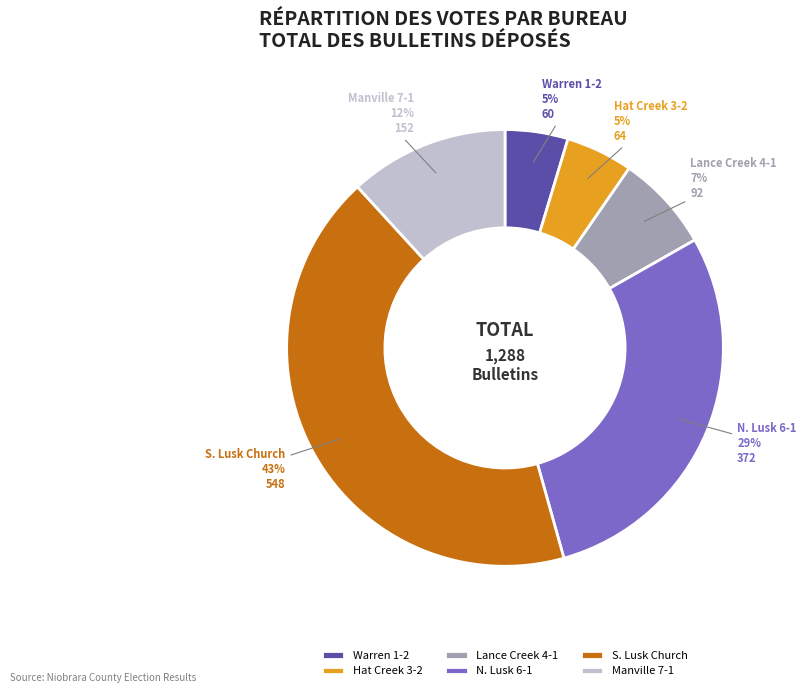

Approximately how many times larger is the value at Warren 1-2 compared to Lance Creek 4-1?

0.7